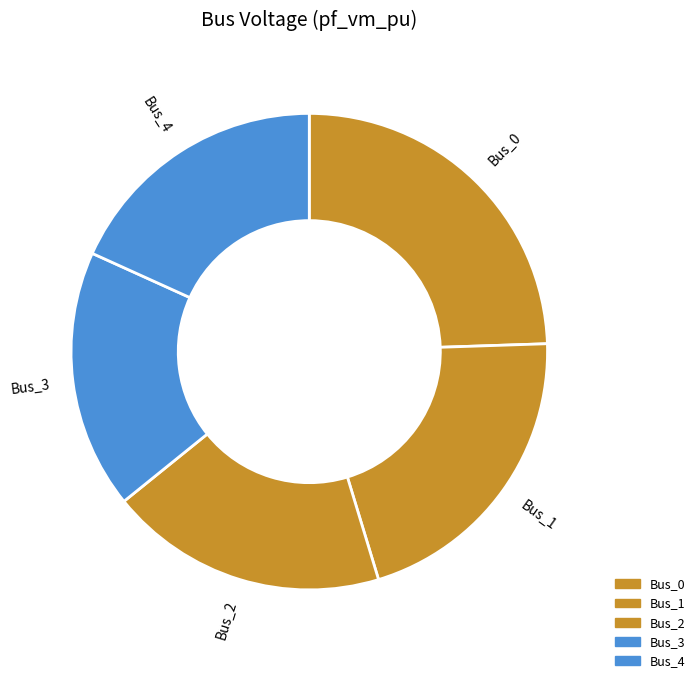

Is it true that Bus_3 is 32% of the pie?

False